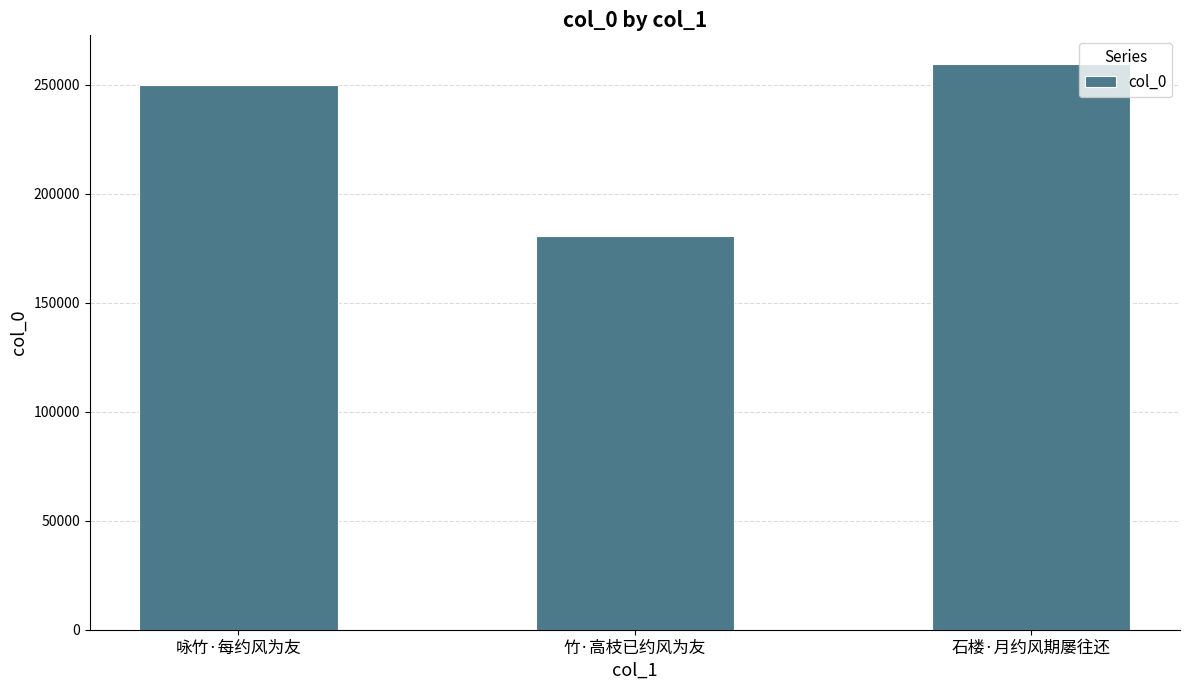

How many values are between 180864 and 259757?

3